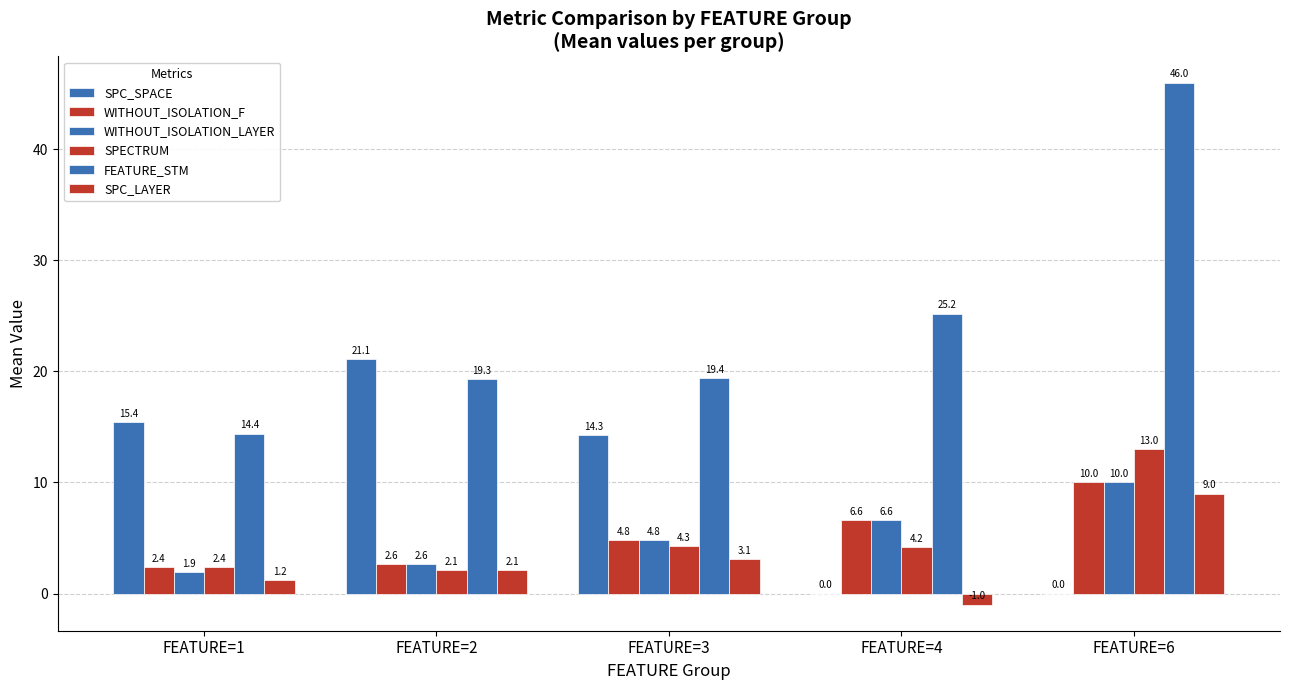

Are the bars grouped side by side (vs. stacked)?

Yes